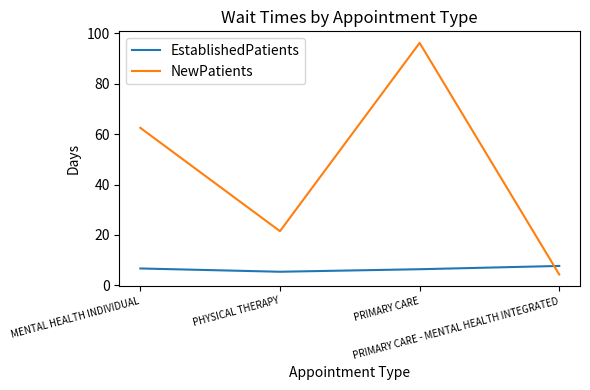

What value does the NewPatients series have at PHYSICAL THERAPY?

21.5